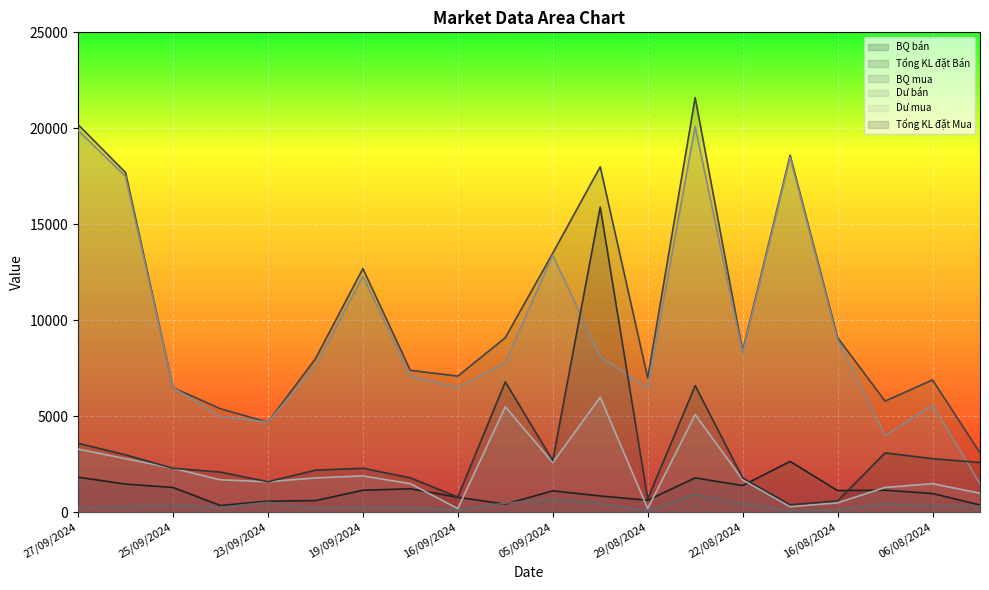

Reading left to right, transcribe all the data shown in this chart.

BQ bán: 27/09/2024=1836	26/09/2024=1475	25/09/2024=1300	24/09/2024=360	23/09/2024=588	20/09/2024=615	19/09/2024=1155	18/09/2024=1233	16/09/2024=789	10/09/2024=433	05/09/2024=1125	30/08/2024=857	29/08/2024=636	28/08/2024=1800	22/08/2024=1400	21/08/2024=2657	16/08/2024=1138	09/08/2024=1160	06/08/2024=986	05/08/2024=388
Tổng KL đặt Bán: 27/09/2024=20200	26/09/2024=17700	25/09/2024=6500	24/09/2024=5400	23/09/2024=4700	20/09/2024=8000	19/09/2024=12700	18/09/2024=7400	16/09/2024=7100	10/09/2024=9100	05/09/2024=13500	30/08/2024=18000	29/08/2024=7000	28/08/2024=21600	22/08/2024=8400	21/08/2024=18600	16/08/2024=9100	09/08/2024=5800	06/08/2024=6900	05/08/2024=3100
BQ mua: 27/09/2024=277	26/09/2024=300	25/09/2024=383	24/09/2024=263	23/09/2024=533	20/09/2024=220	19/09/2024=288	18/09/2024=257	16/09/2024=133	10/09/2024=486	05/09/2024=675	30/08/2024=482	29/08/2024=78	28/08/2024=943	22/08/2024=450	21/08/2024=100	16/08/2024=150	09/08/2024=443	06/08/2024=350	05/08/2024=325
Dư bán: 27/09/2024=19900	26/09/2024=17500	25/09/2024=6500	24/09/2024=5000	23/09/2024=4700	20/09/2024=7600	19/09/2024=12300	18/09/2024=7100	16/09/2024=6500	10/09/2024=7800	05/09/2024=13400	30/08/2024=8100	29/08/2024=6500	28/08/2024=20100	22/08/2024=8300	21/08/2024=18500	16/08/2024=9000	09/08/2024=4000	06/08/2024=5600	05/08/2024=1500
Dư mua: 27/09/2024=3300	26/09/2024=2800	25/09/2024=2300	24/09/2024=1700	23/09/2024=1600	20/09/2024=1800	19/09/2024=1900	18/09/2024=1500	16/09/2024=200	10/09/2024=5500	05/09/2024=2600	30/08/2024=6000	29/08/2024=200	28/08/2024=5100	22/08/2024=1700	21/08/2024=300	16/08/2024=500	09/08/2024=1300	06/08/2024=1500	05/08/2024=1000
Tổng KL đặt Mua: 27/09/2024=3600	26/09/2024=3000	25/09/2024=2300	24/09/2024=2100	23/09/2024=1600	20/09/2024=2200	19/09/2024=2300	18/09/2024=1800	16/09/2024=800	10/09/2024=6800	05/09/2024=2700	30/08/2024=15900	29/08/2024=700	28/08/2024=6600	22/08/2024=1800	21/08/2024=400	16/08/2024=600	09/08/2024=3100	06/08/2024=2800	05/08/2024=2600